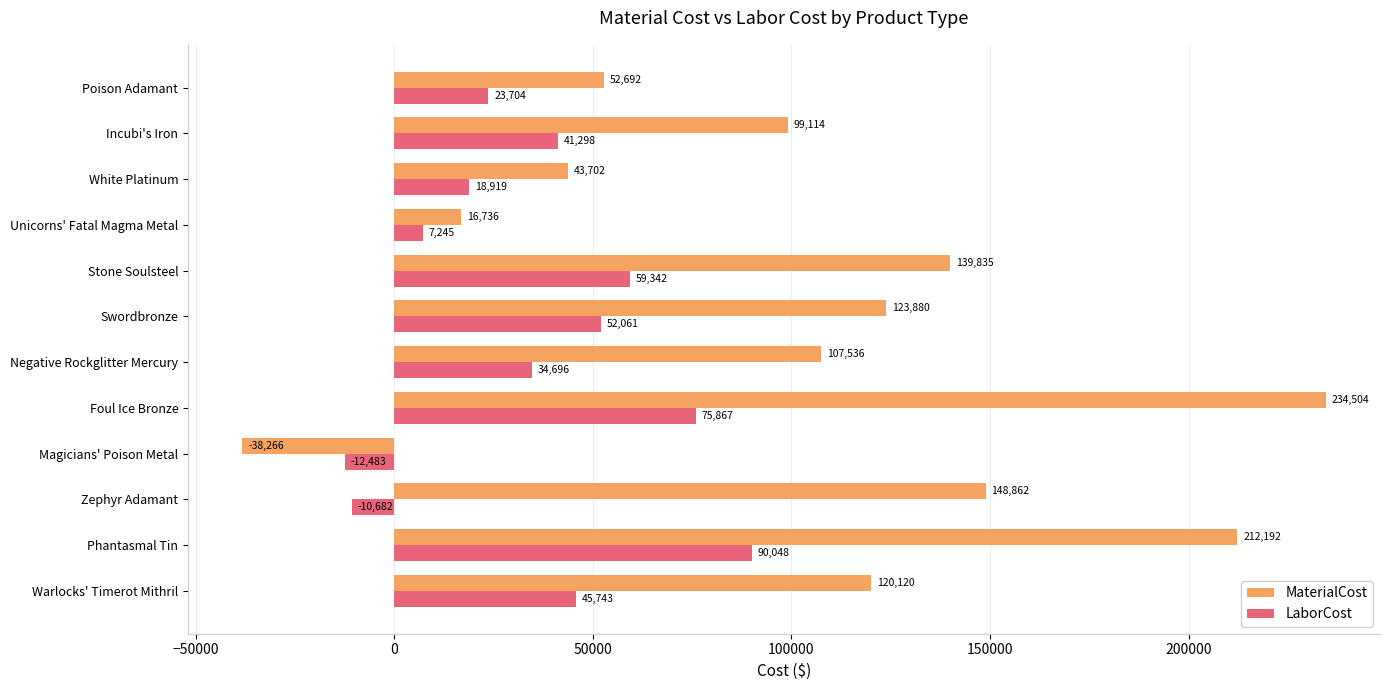

At which category is the sum across all series the highest?

Foul Ice Bronze